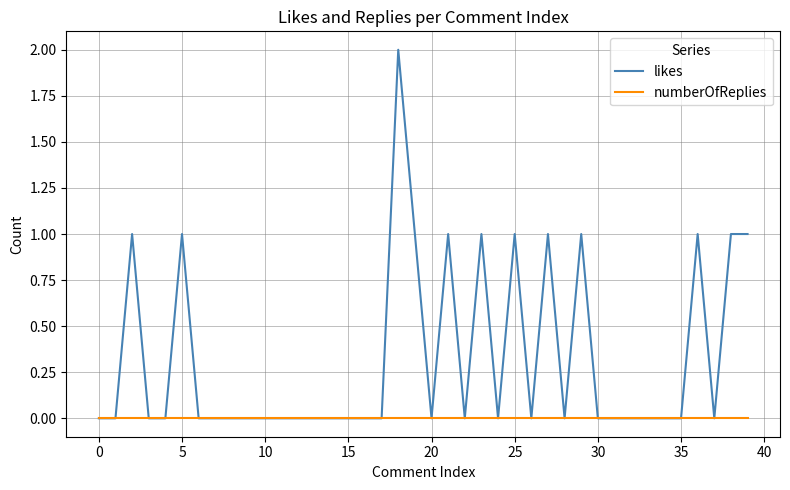

Does the chart have visible grid lines?

Yes